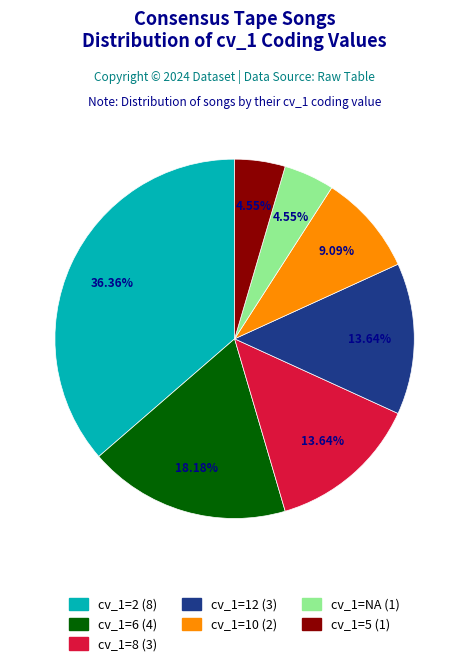

Does any single category account for the majority?

No